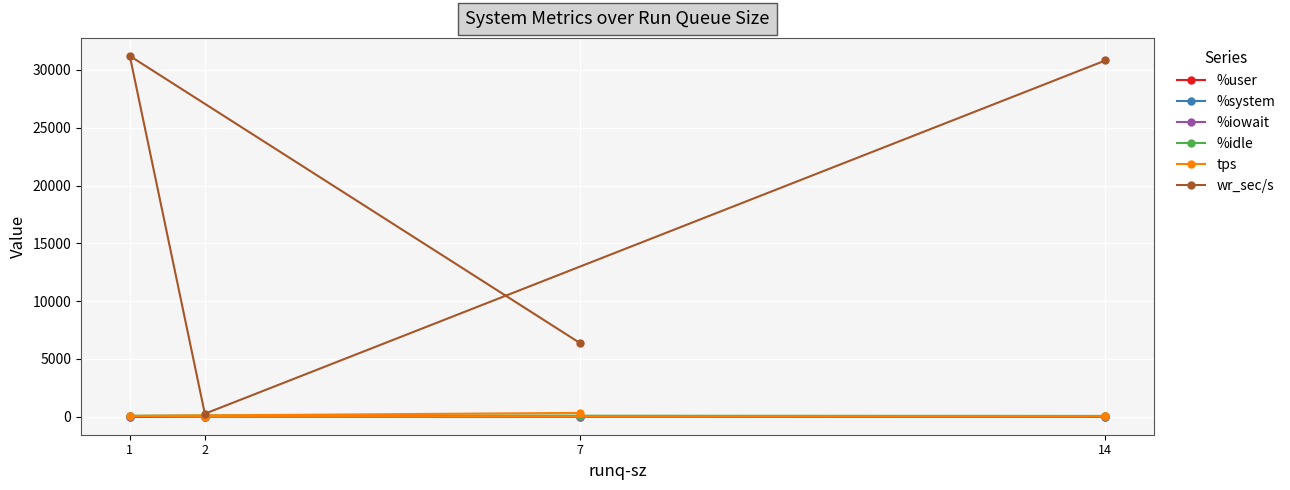

How many lines are shown in the chart?

6